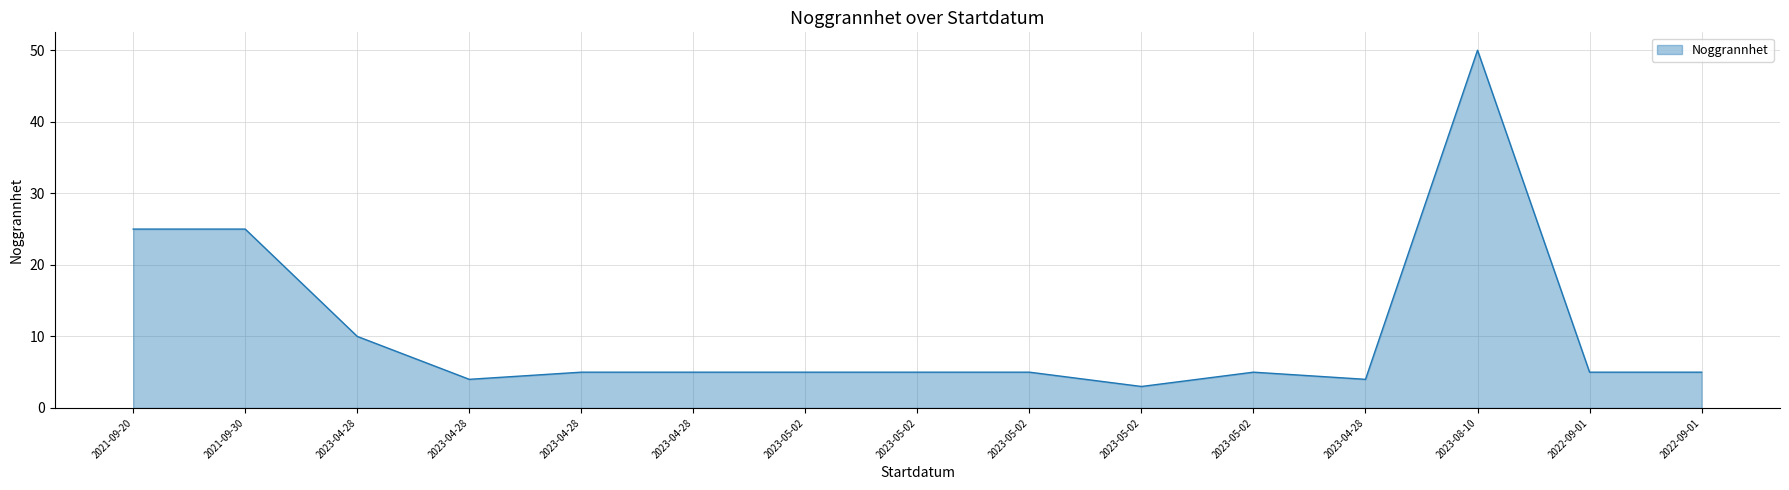

List the labels in order of value, largest first.

2023-08-10, 2021-09-20, 2021-09-30, 2023-04-28, 2023-04-28, 2023-04-28, 2023-05-02, 2023-05-02, 2023-05-02, 2023-05-02, 2022-09-01, 2022-09-01, 2023-04-28, 2023-04-28, 2023-05-02